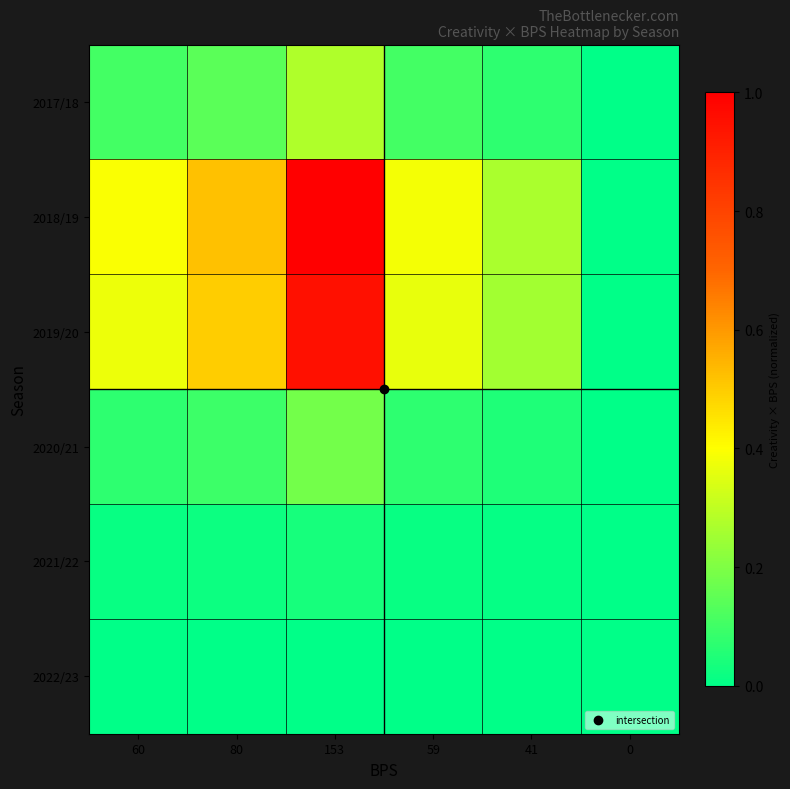

Reading right to left, extract all data points from this chart.

row_0: 0.0	0.1	0.1	0.3	0.1	0.1
row_1: 0.0	0.3	0.4	1.0	0.5	0.4
row_2: 0.0	0.3	0.4	0.9	0.5	0.4
row_3: 0.0	0.0	0.1	0.2	0.1	0.1
row_4: 0.0	0.0	0.0	0.0	0.0	0.0
row_5: 0.0	0.0	0.0	0.0	0.0	0.0